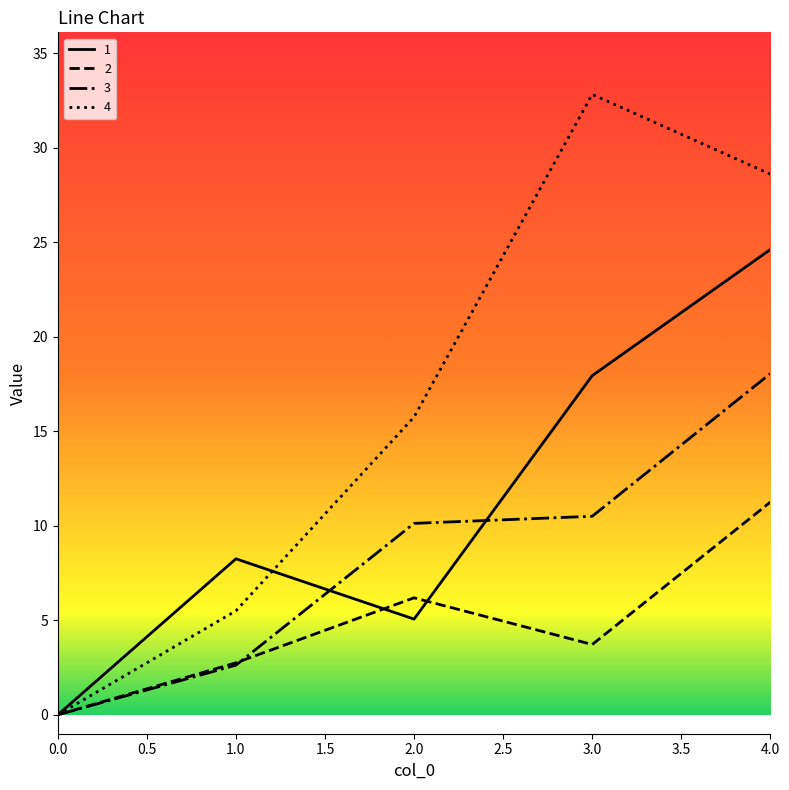

Rank the series by their maximum value, from highest to lowest.

4, 1, 3, 2